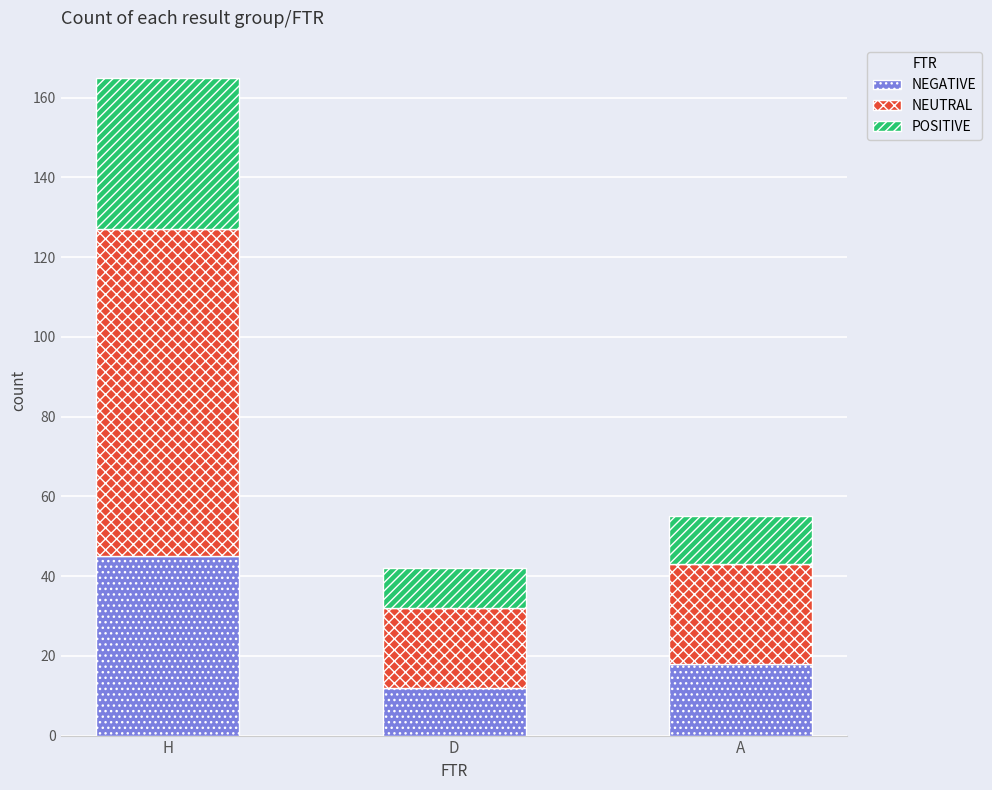

At which category is the sum across all series the highest?

H